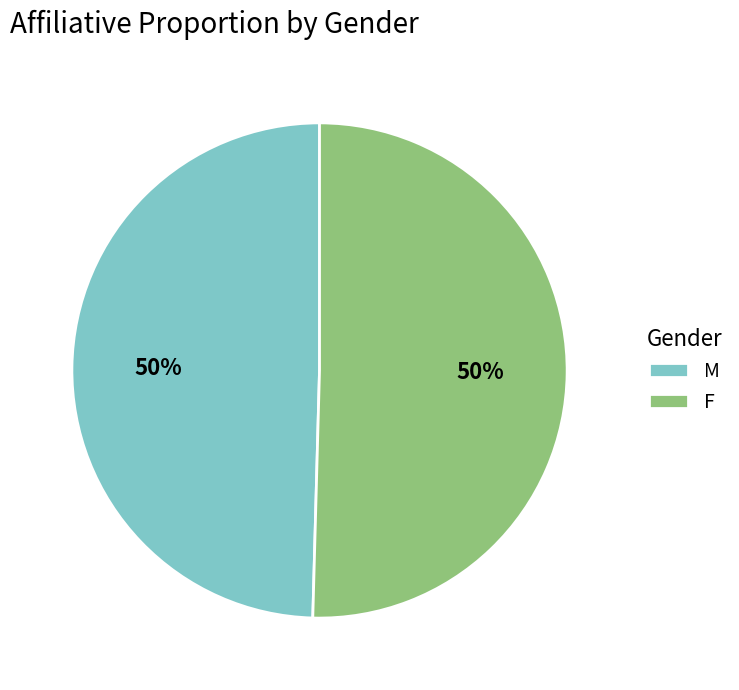

To the nearest percent, what percentage of the pie is M?

50%